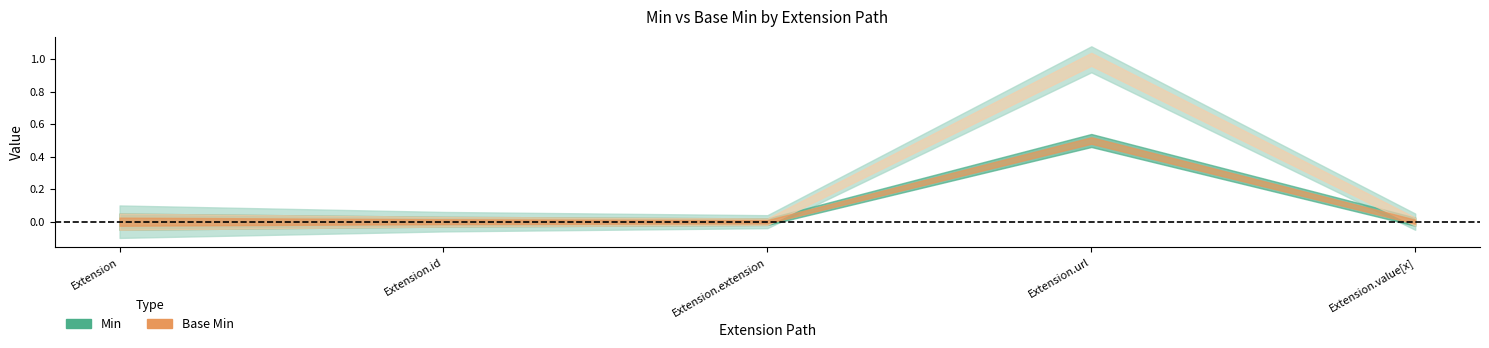

The Base Min series shows 0 at Extension.id. True or false?

False